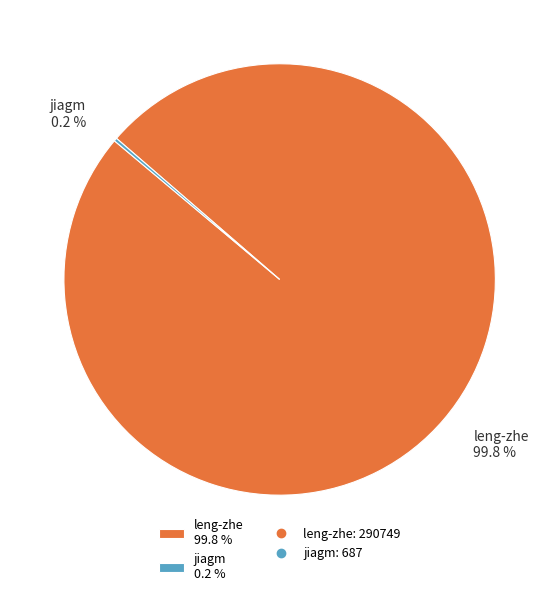

The leng-zhe slice represents 100% of the pie. True or false?

True